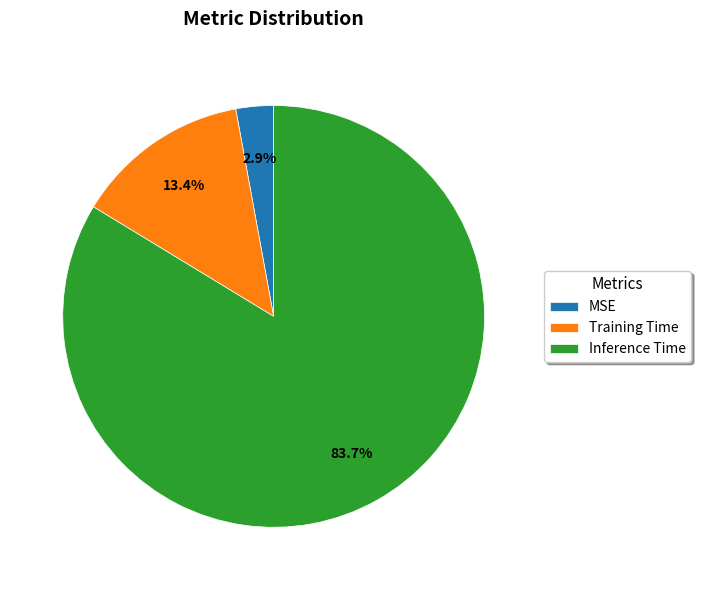

To the nearest percent, what is the average slice percentage?

33%